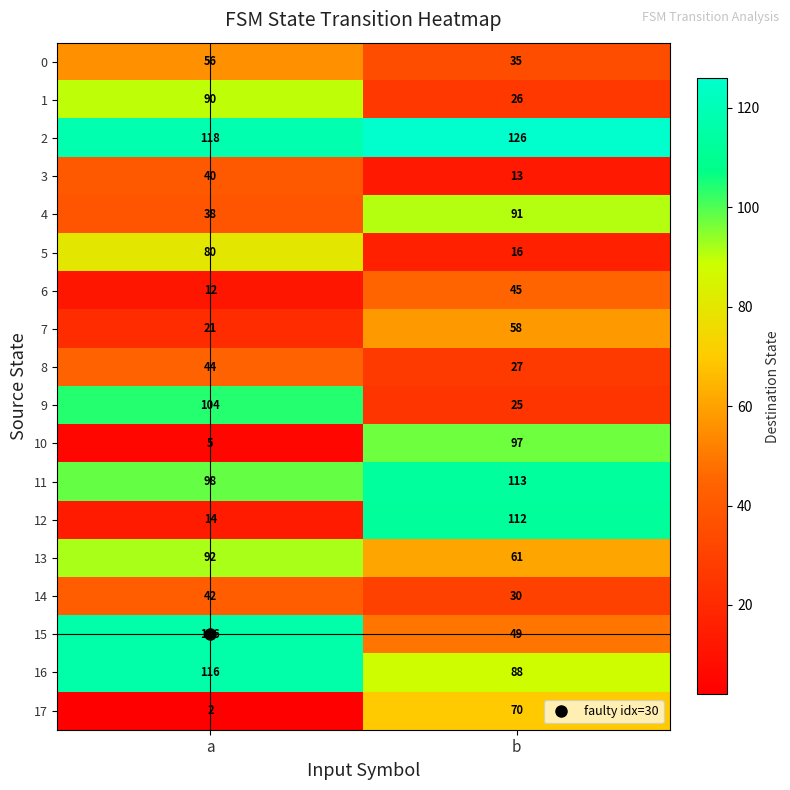

True or false: 7 has a value of 21 at a.

True